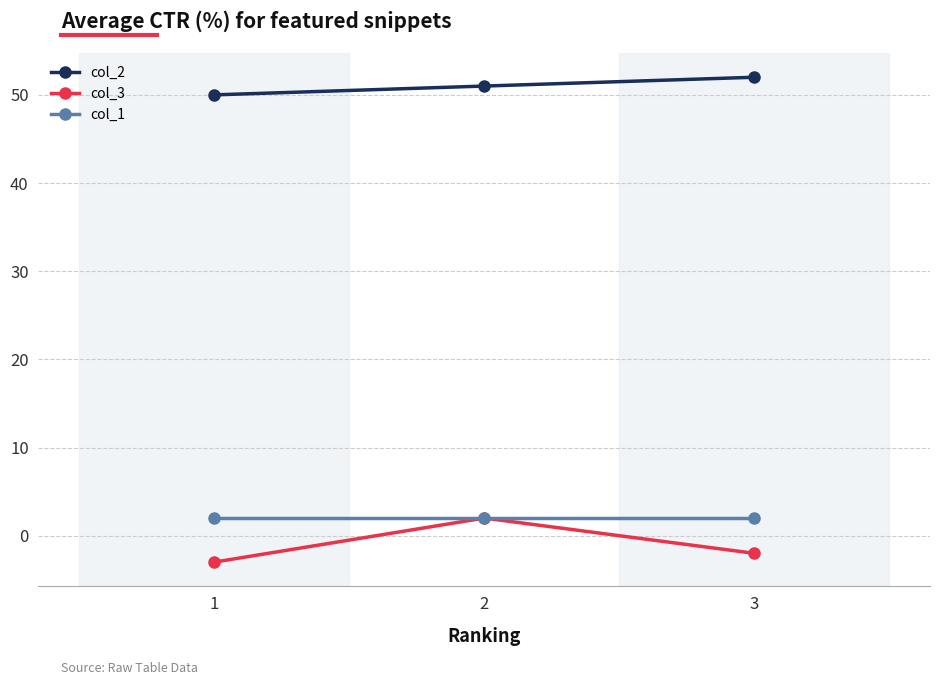

What is the value of the col_3 point at the 1st from the left?

-3